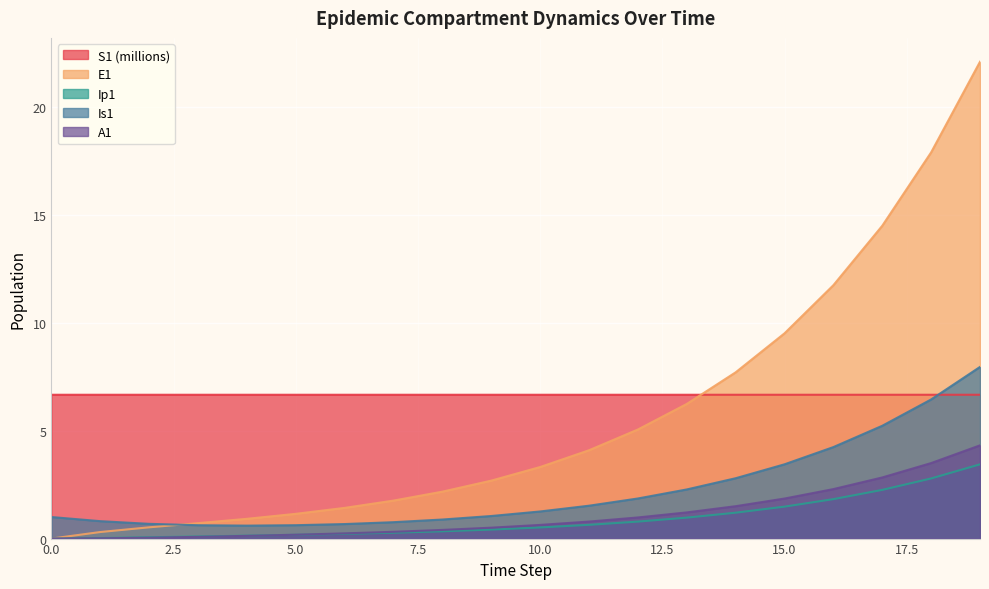

Rank the series at 19 from lowest to highest value.

Ip1, A1, S1, Is1, E1